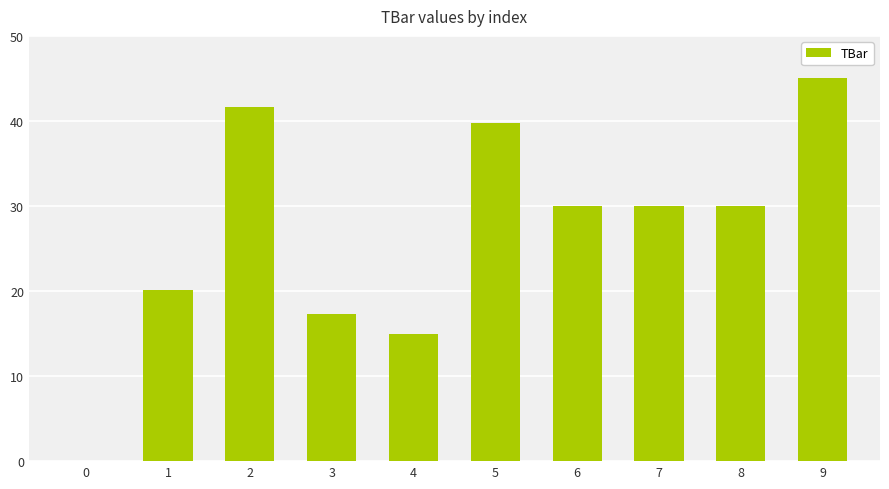

Is it true that the value at 8 is 43.8?

False